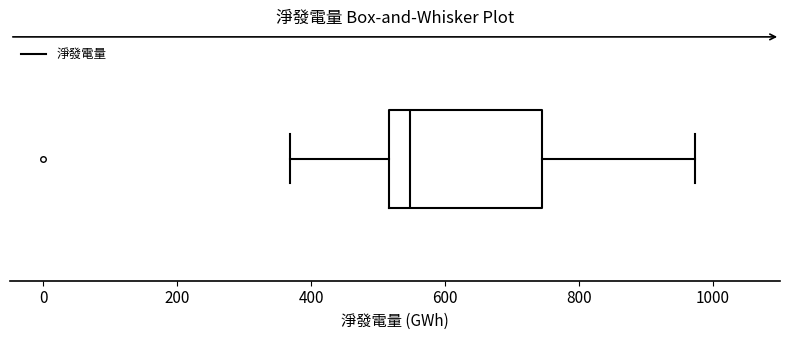

Read this box plot against the x-axis: the position of the median line, the range covered by the box, and the ends of both whiskers. The values are not printed on the chart, so give them approximately, as read against the axis.

median 540, box 520 to 740, whiskers 360 to 980